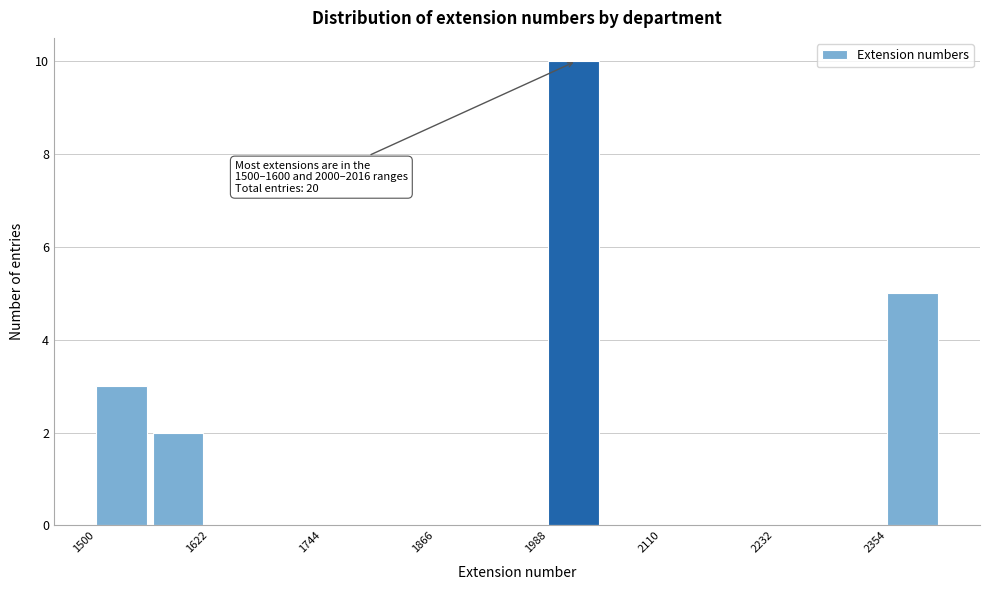

Read against the x-axis, roughly where is the centre of the tallest bar?

2020